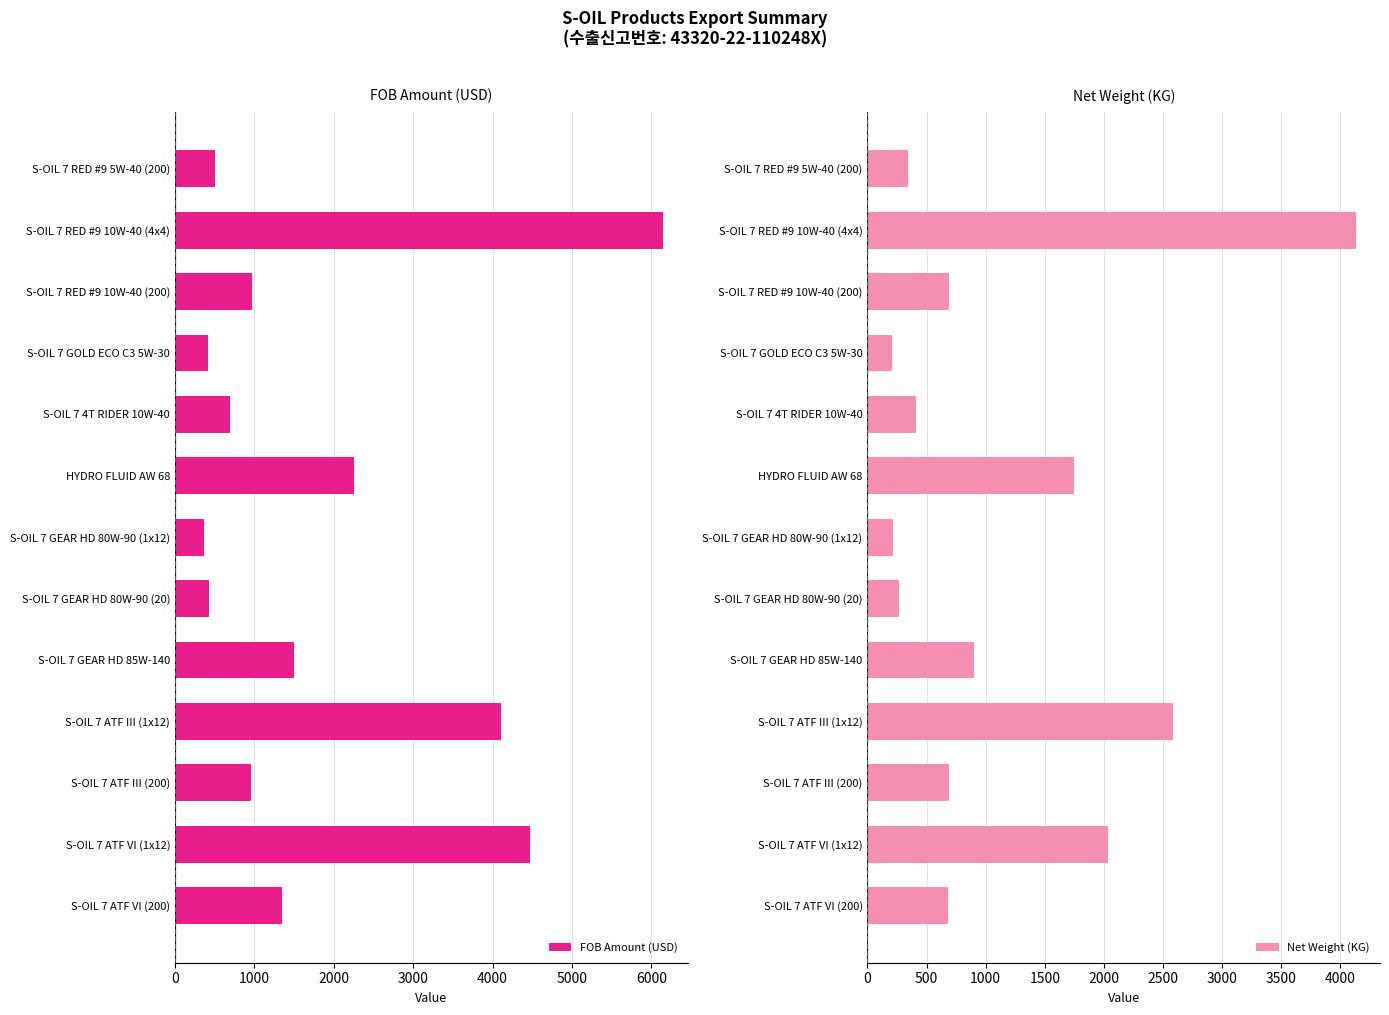

How many values in the Net Weight (KG) series exceed 688?

5